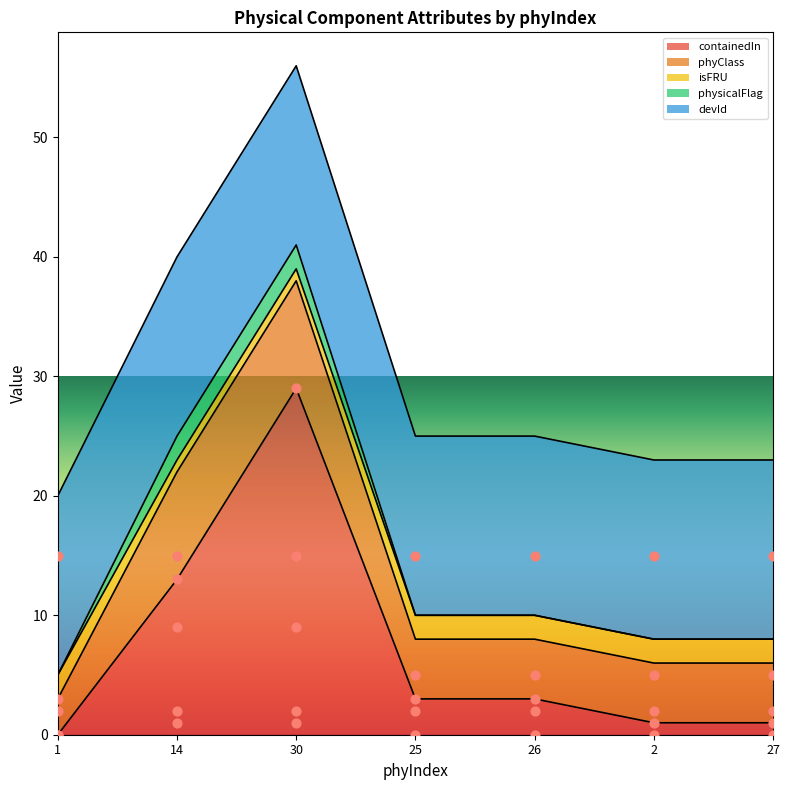

Which series contains the lowest Y value?

containedIn